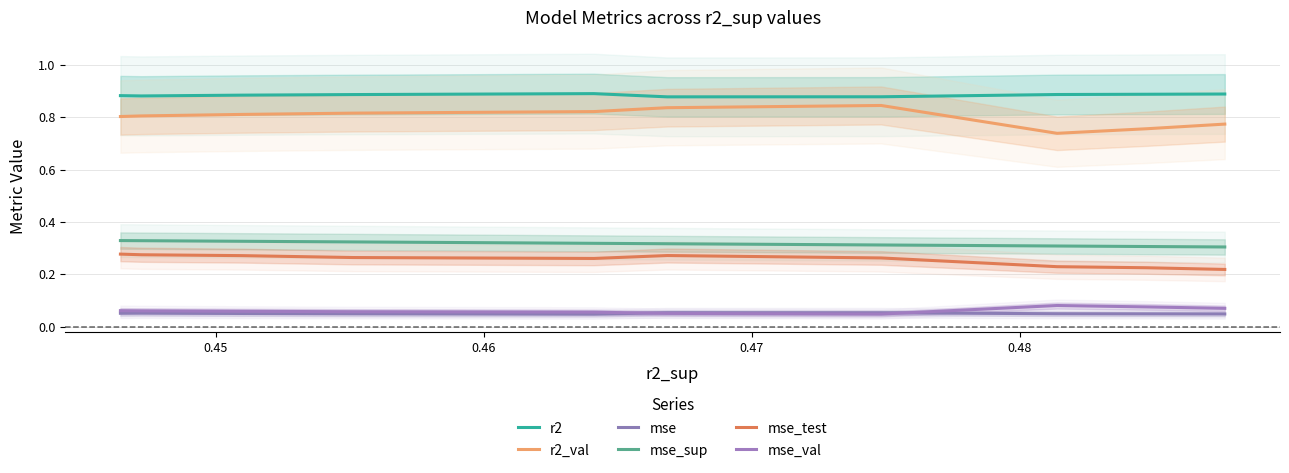

Which label corresponds to the largest value in the chart?

0.48